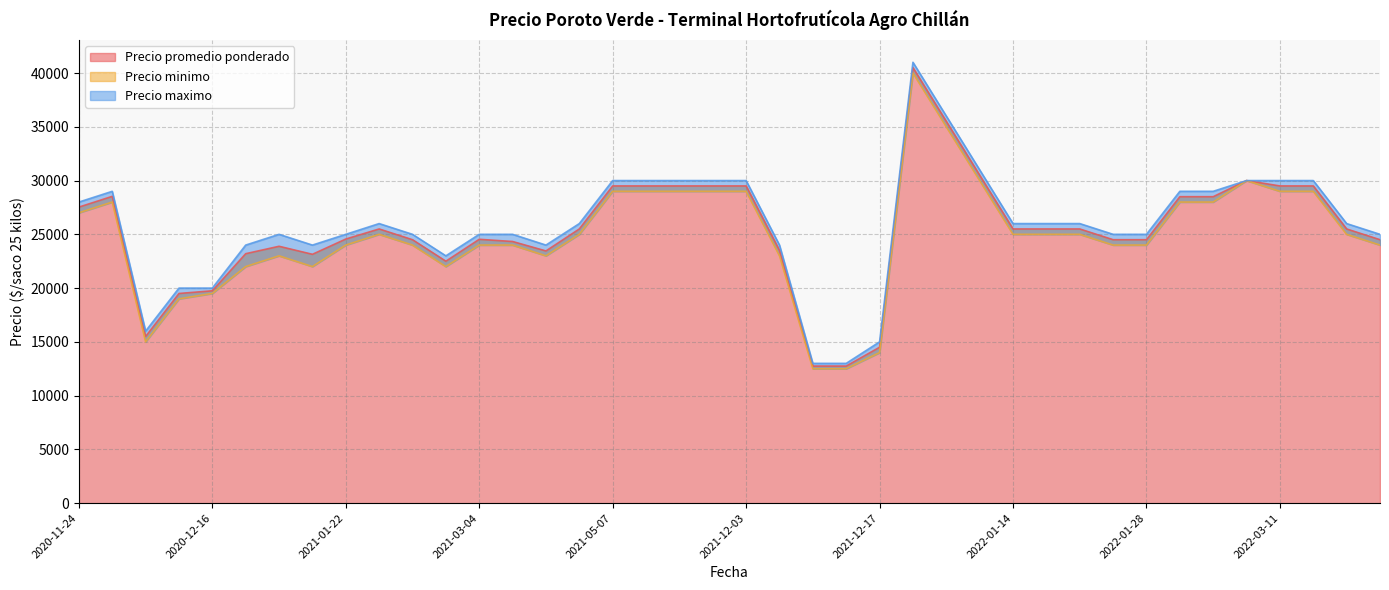

What is the highest value of the Precio promedio ponderado series?

40500